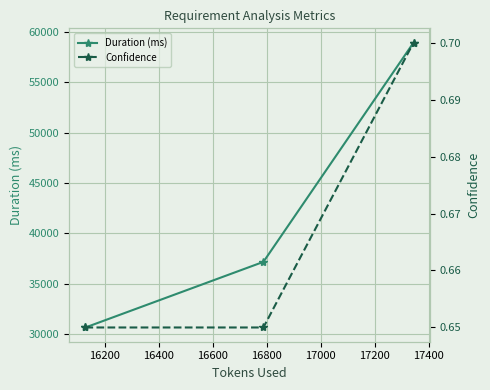

What is the maximum value for Duration (ms)?

58966